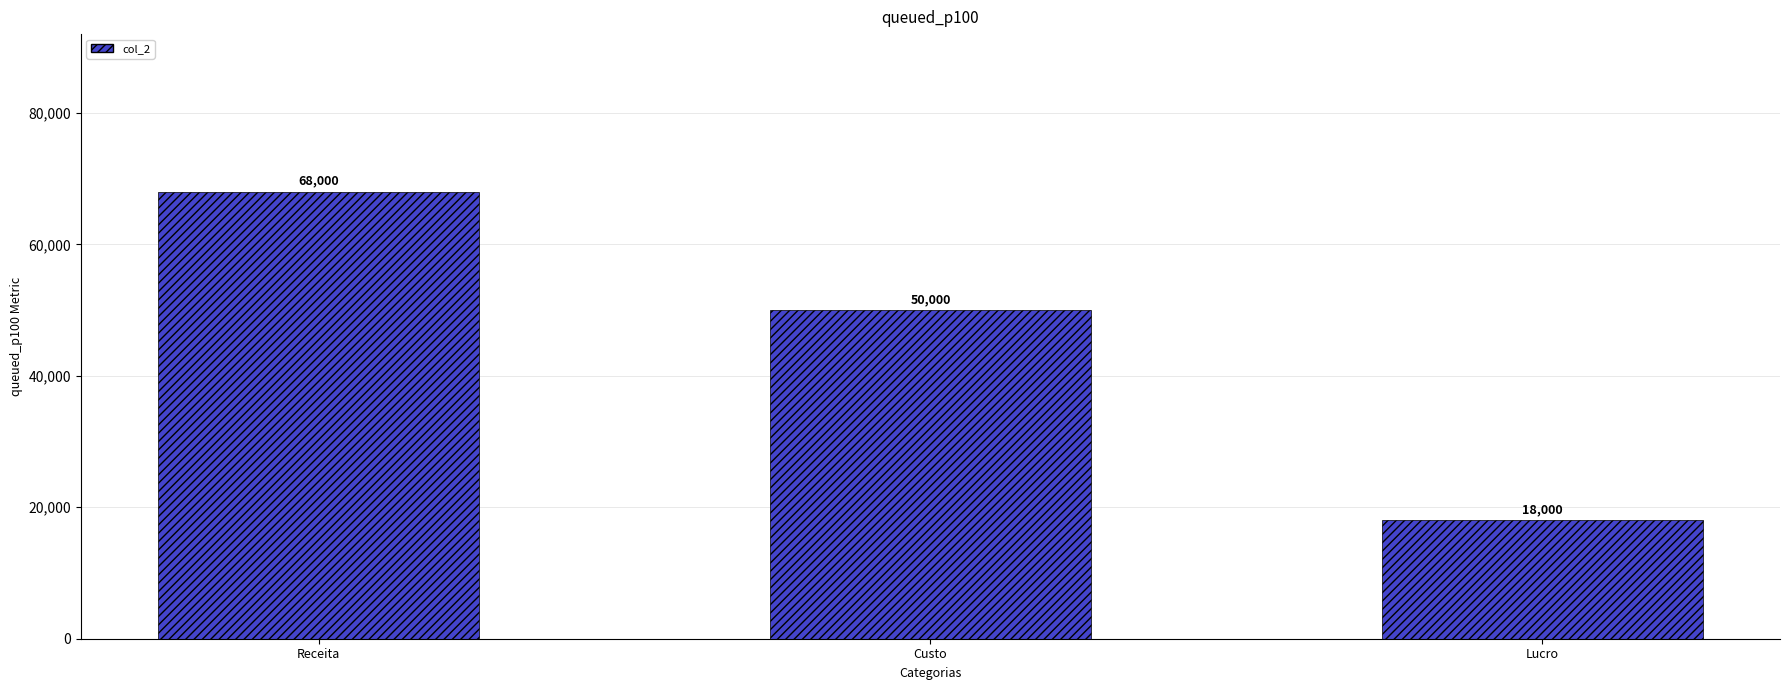

Count the number of data series in this chart.

1